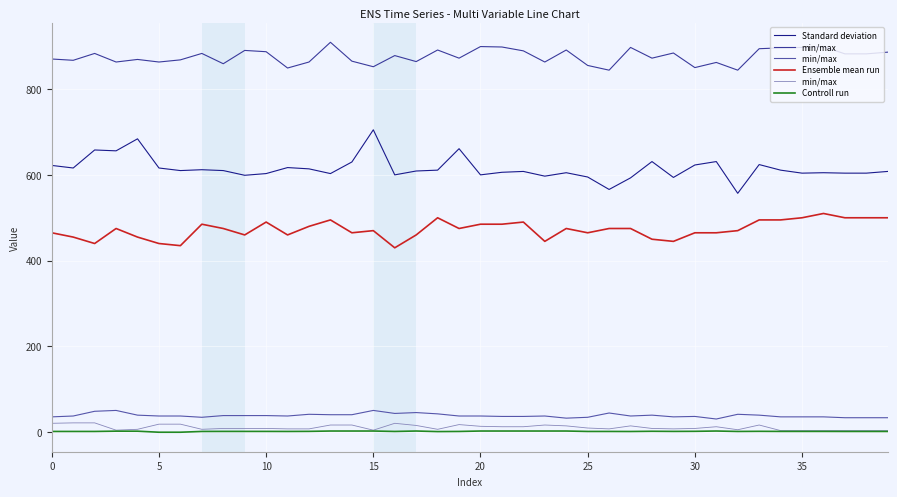

What is the maximum value shown in the chart?

909.0